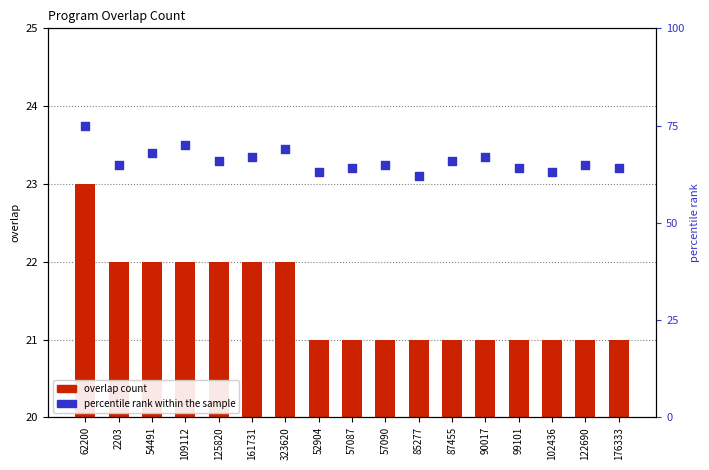

Which series has the largest total across all categories?

percentile rank within the sample